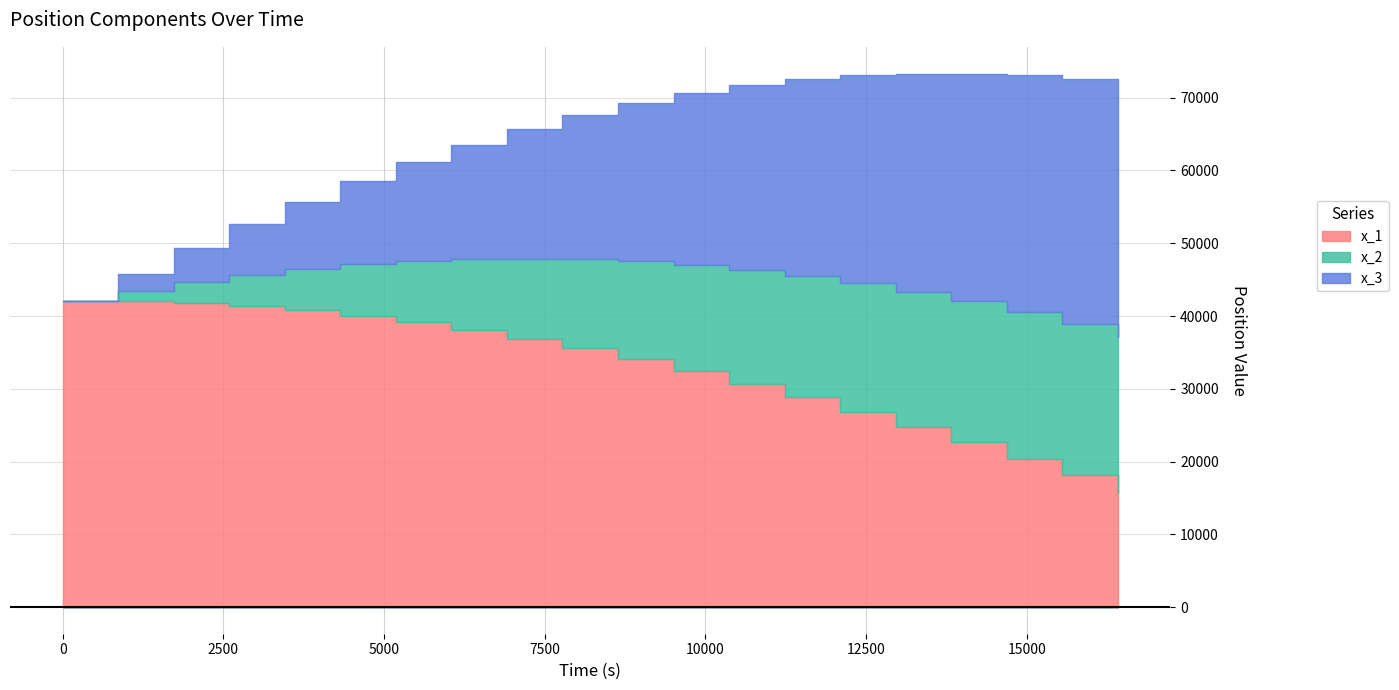

Reading right to left, list all the values displayed in this chart.

x_1: 15705.9	18088.3	20405.2	22647.6	24806.7	26873.5	28839.8	30697.2	32438.0	34054.5	35539.8	36887.5	38091.3	39146.0	40046.8	40789.5	41370.8	41788.0	42039.0	42122.8
x_2: 21400.7	20795.9	20115.9	19362.4	18537.7	17644.1	16684.5	15661.9	14579.8	13441.9	12252.2	11015.0	9734.9	8416.7	7065.4	5686.2	4284.5	2865.9	1435.8	0.0
x_3: 34616.6	33638.3	32538.3	31319.6	29985.6	28540.2	26987.9	25333.9	23583.5	21742.9	19818.5	17817.3	15746.7	13614.4	11428.6	9197.7	6930.4	4635.7	2322.4	0.0